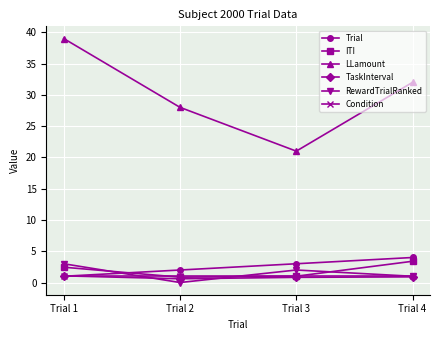

Count the number of data series in this chart.

6